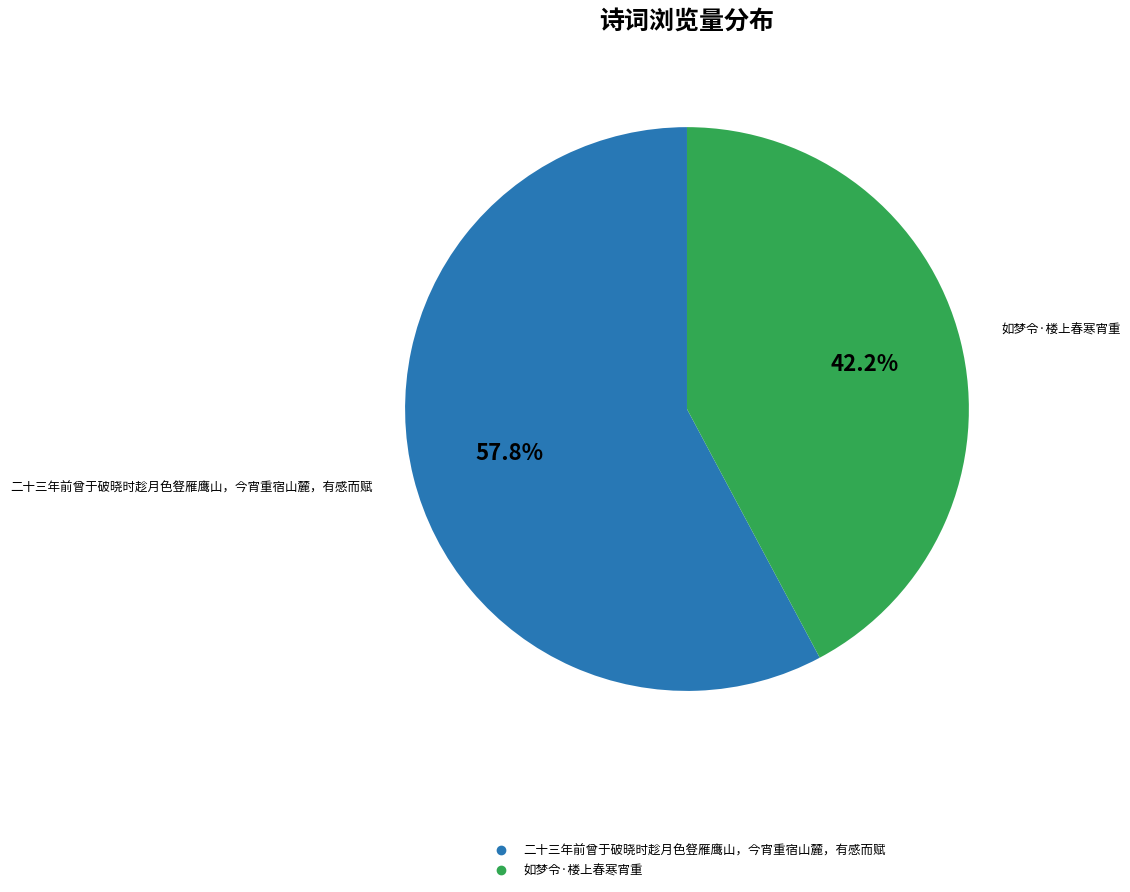

Does 二十三年前曾于破晓时趁月色豋雁鹰山，今宵重宿山麓，有感而赋 represent more than half of the total?

Yes